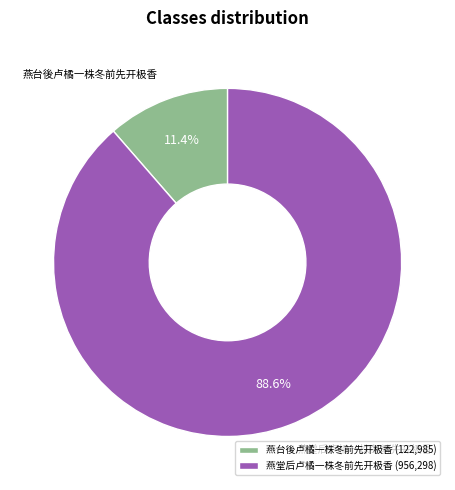

To the nearest percent, what is the combined percentage of 燕台後卢橘一株冬前先开极香 and 燕堂后卢橘一株冬前先开极香?

100%